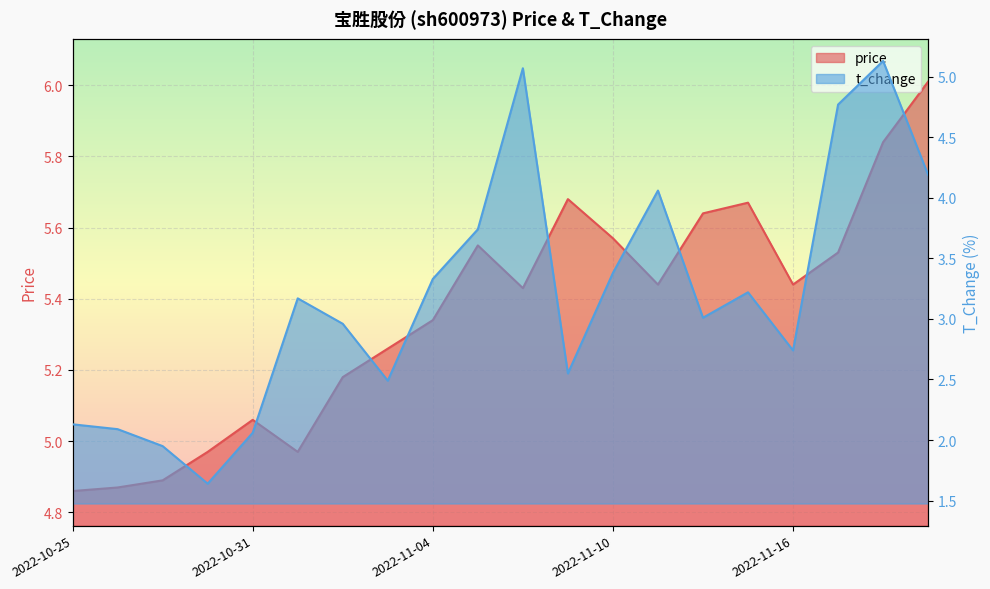

What are all the series names shown in the legend?

price, t_change